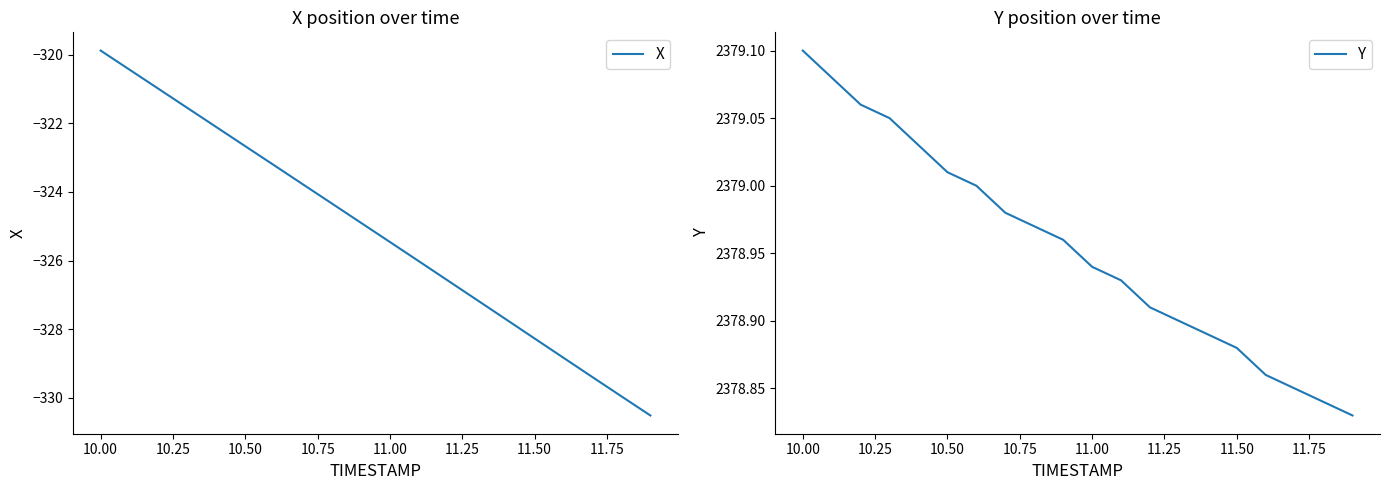

What is the highest value of the X series?

-319.9